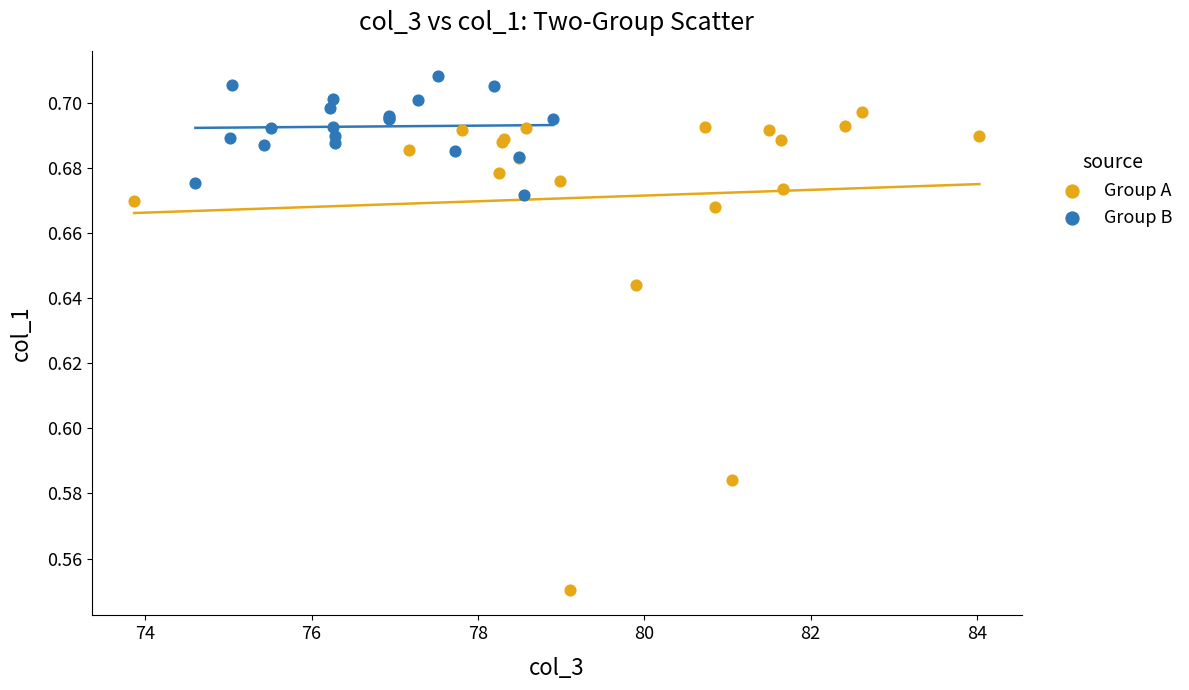

Which series has the largest Y range (max minus min)?

Group A